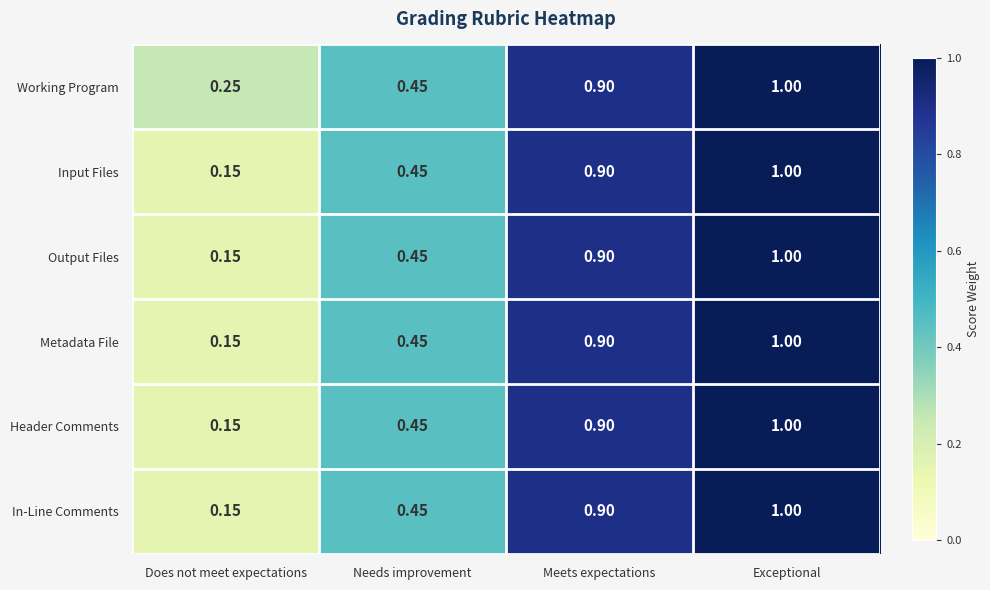

At which category is the sum across all series the highest?

Exceptional